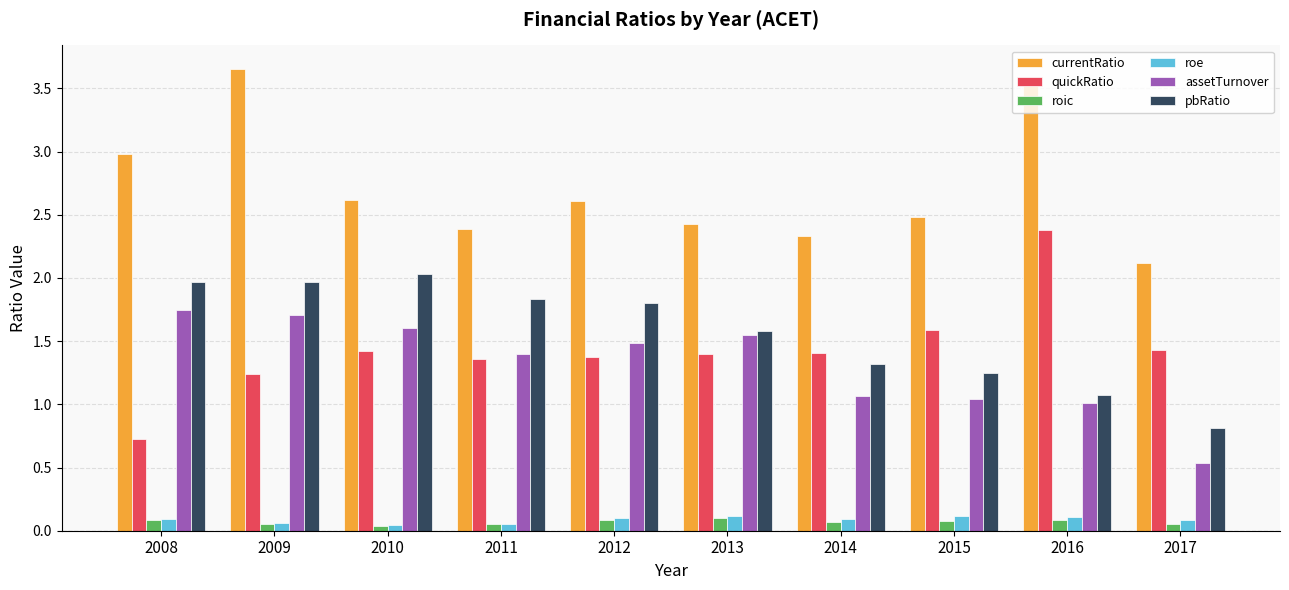

What is the spread (max minus min) of values at 2015?

2.4